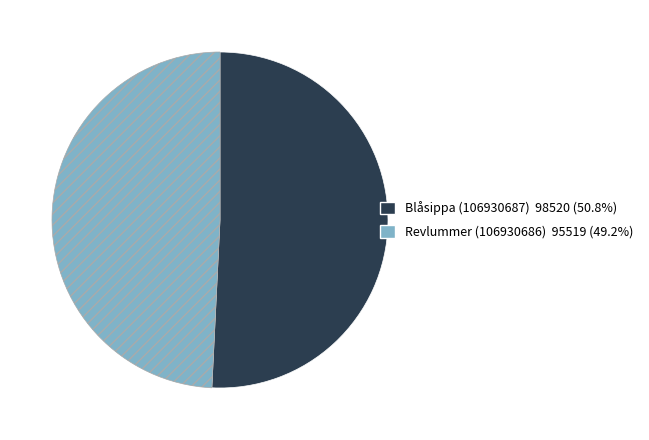

Which slice is the smallest?

Revlummer (106930686)